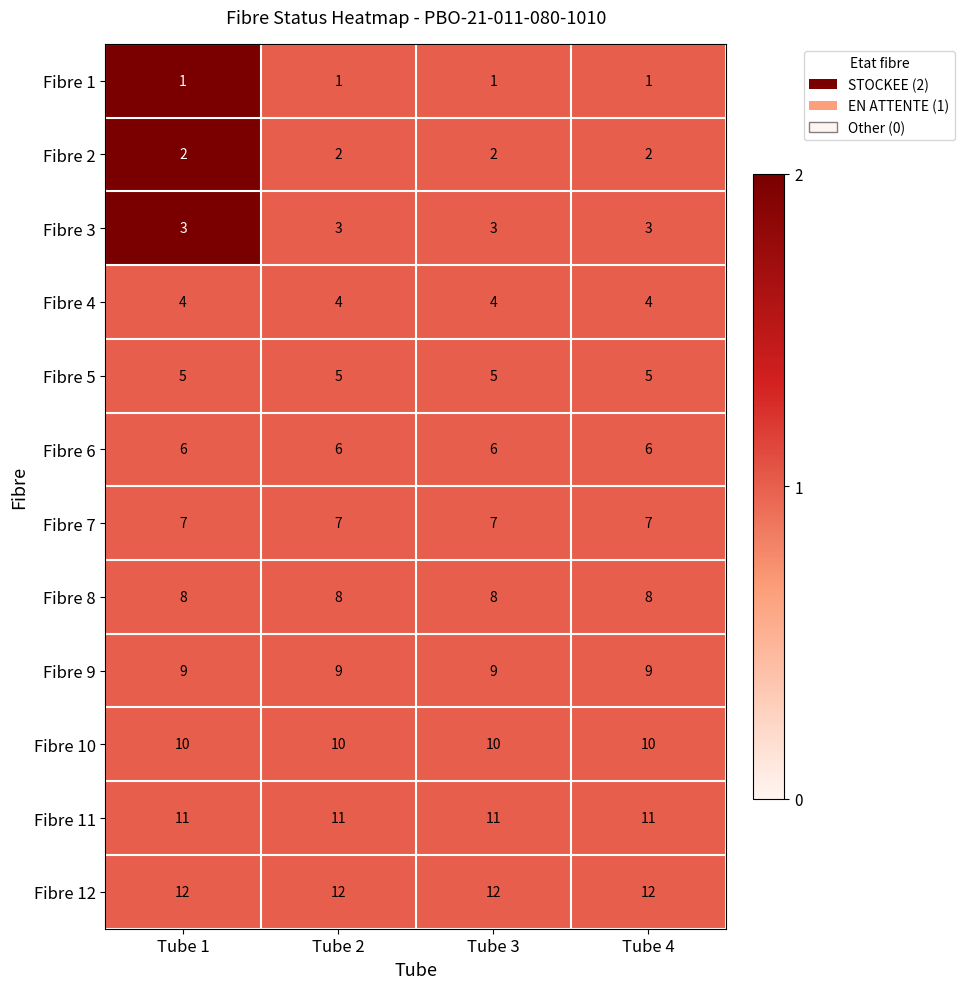

What is the minimum value for Fibre 7?

7